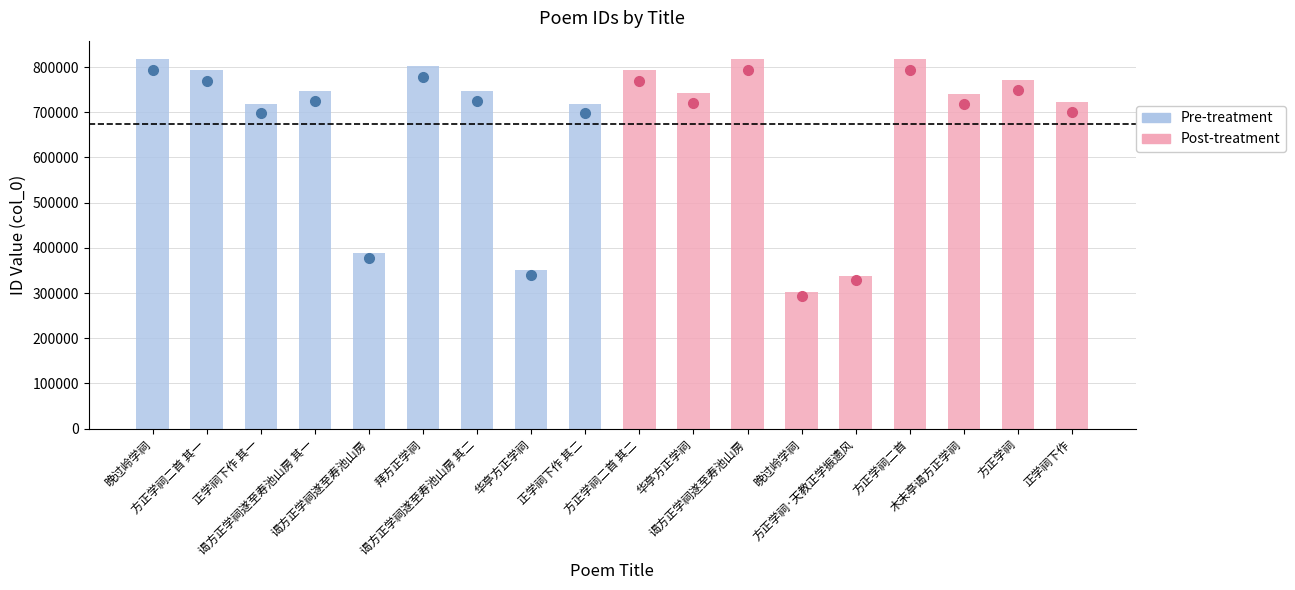

What is the change in value from 华亭方正学祠 to 晚过岭学祠?

-48198